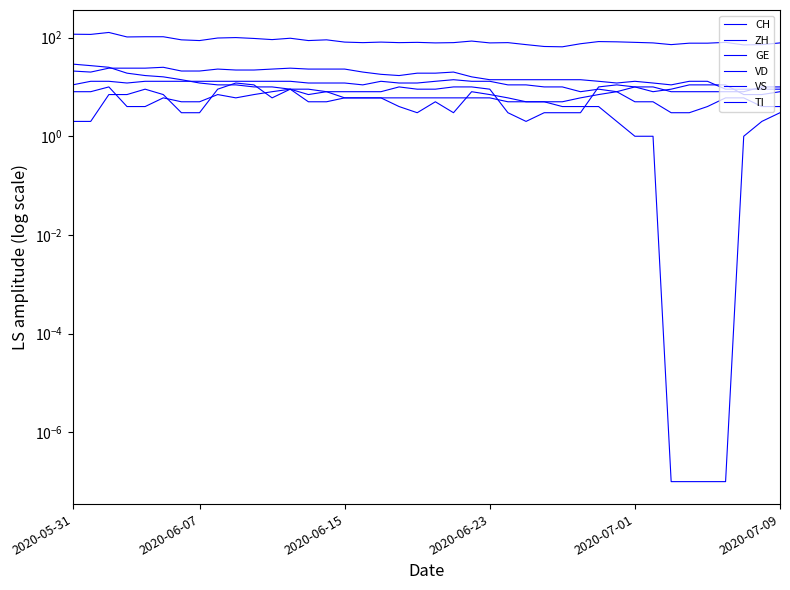

How many lines are shown in the chart?

6